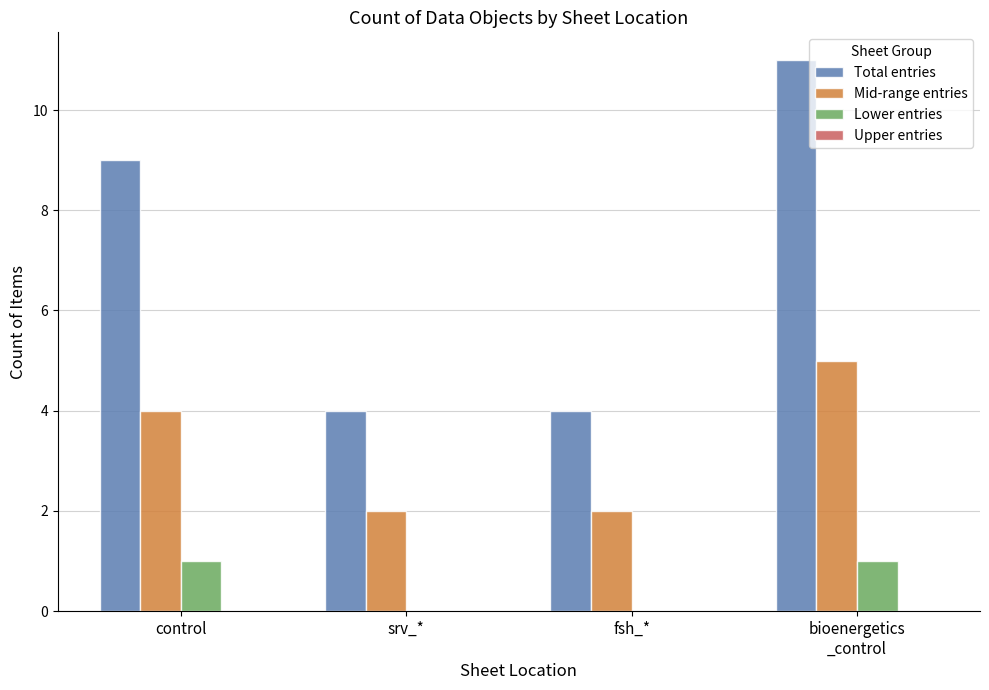

What is the maximum value shown in the chart?

11